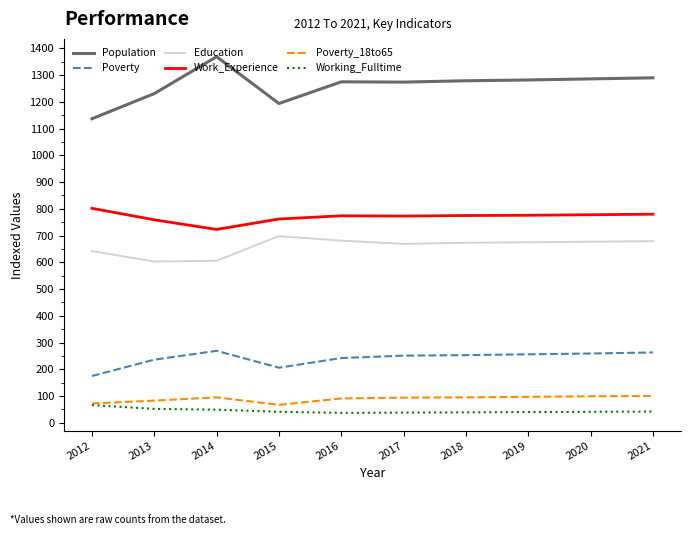

What is the spread (max minus min) of values at 2016?

1238